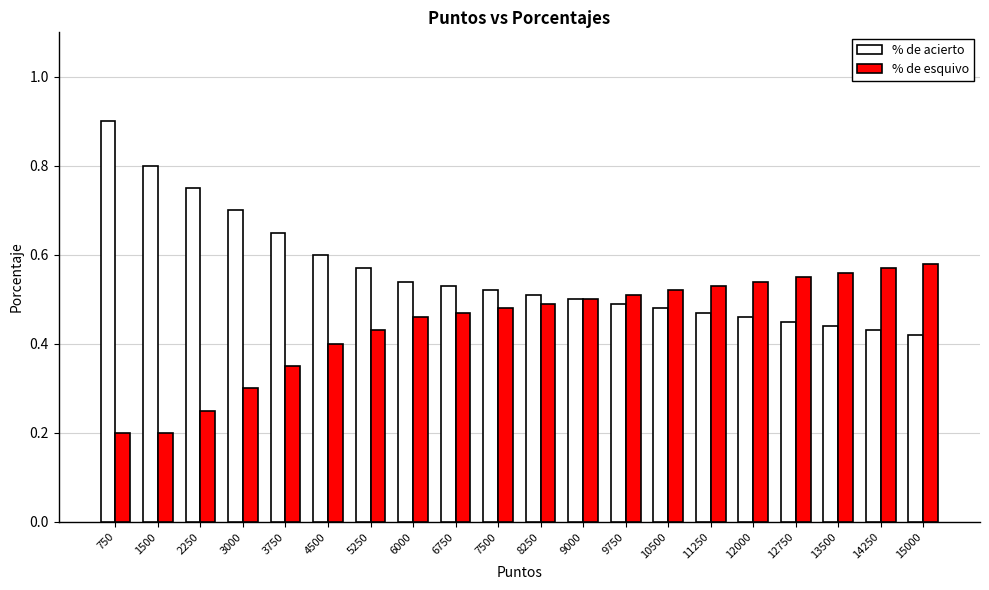

Count the % de esquivo values in the range 0 to 1.

20